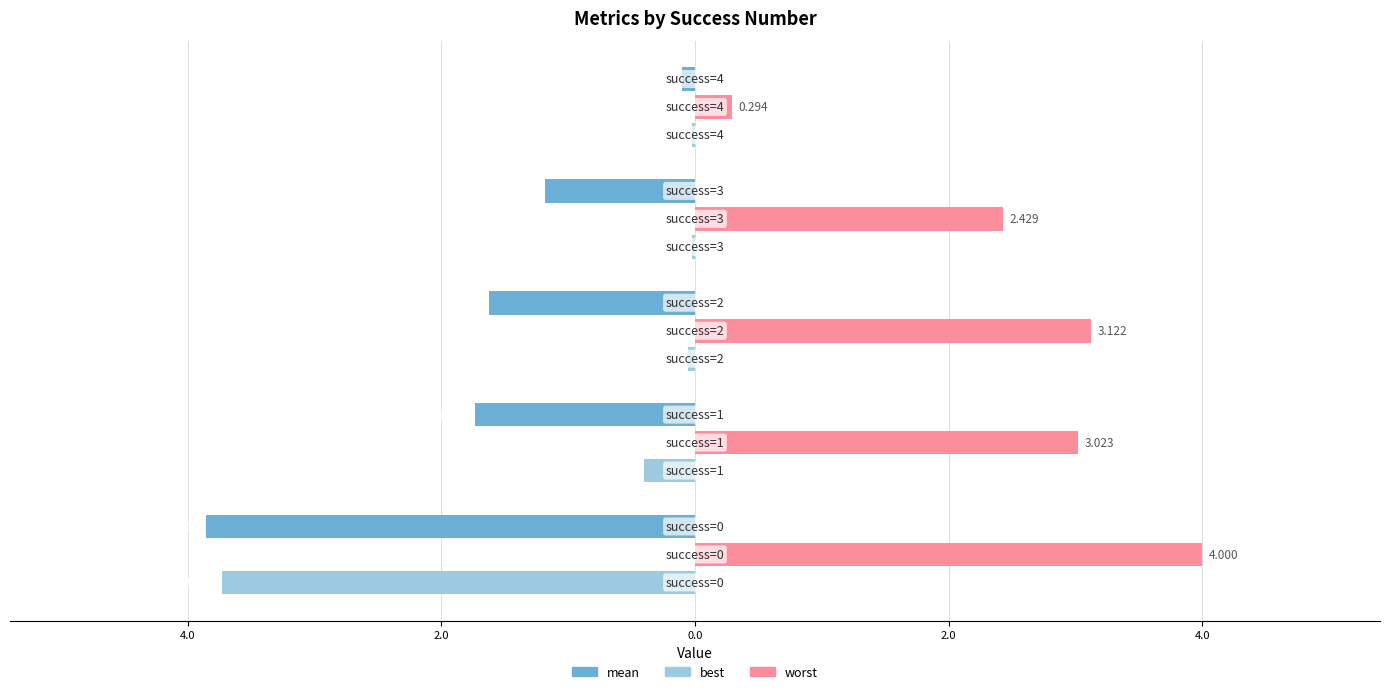

Reading left to right, what are all the values shown in this chart?

mean: 6.0=-3.9	4.0=-1.7	2.0=-1.6	0.0=-1.2	2.0=-0.1
worst: 6.0=4.0	4.0=3.0	2.0=3.1	0.0=2.4	2.0=0.3
best: 6.0=-3.7	4.0=-0.4	2.0=-0.1	0.0=-0.0	2.0=-0.0